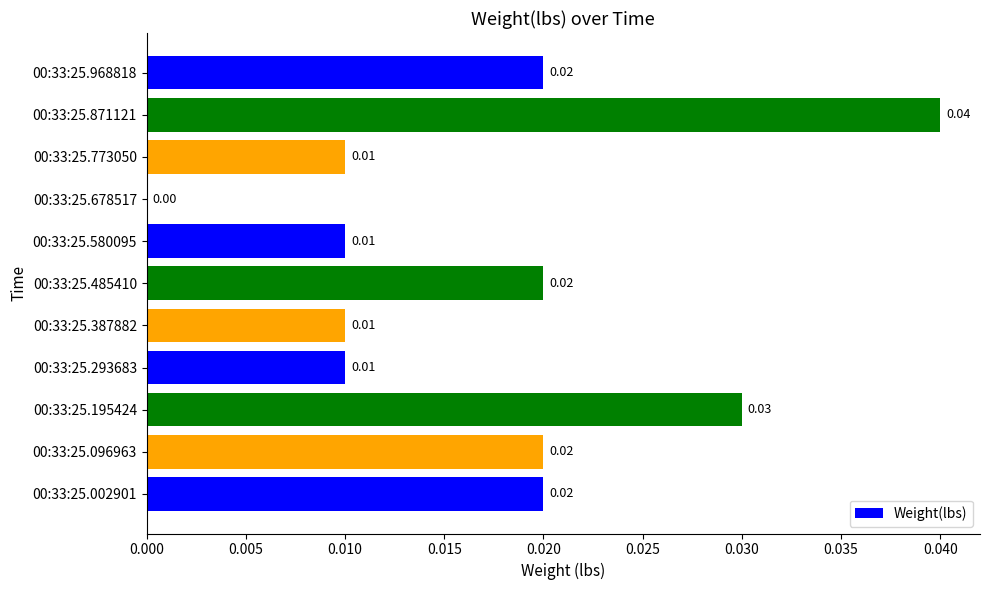

Between 00:33:25.002901 and 00:33:25.773050, which is larger?

00:33:25.002901